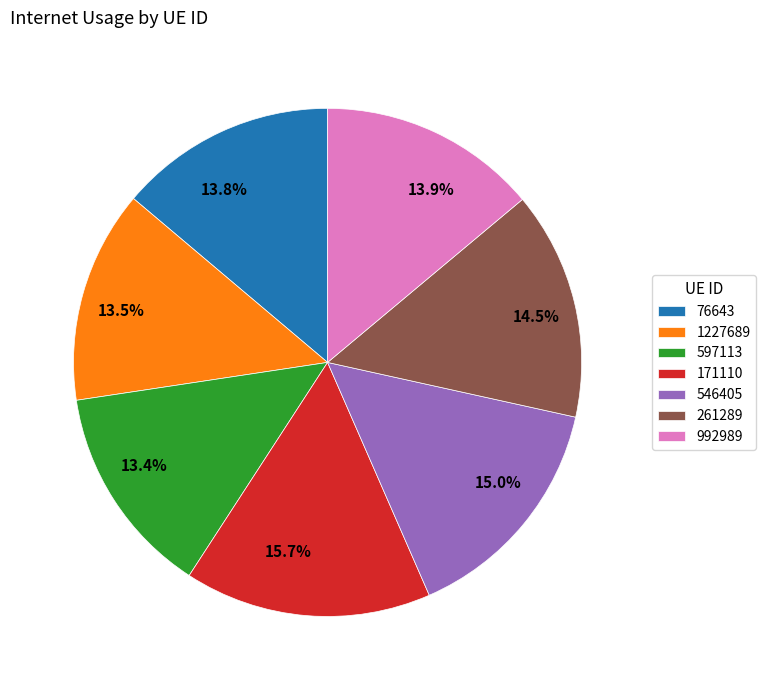

Does 76643 represent more than half of the total?

No